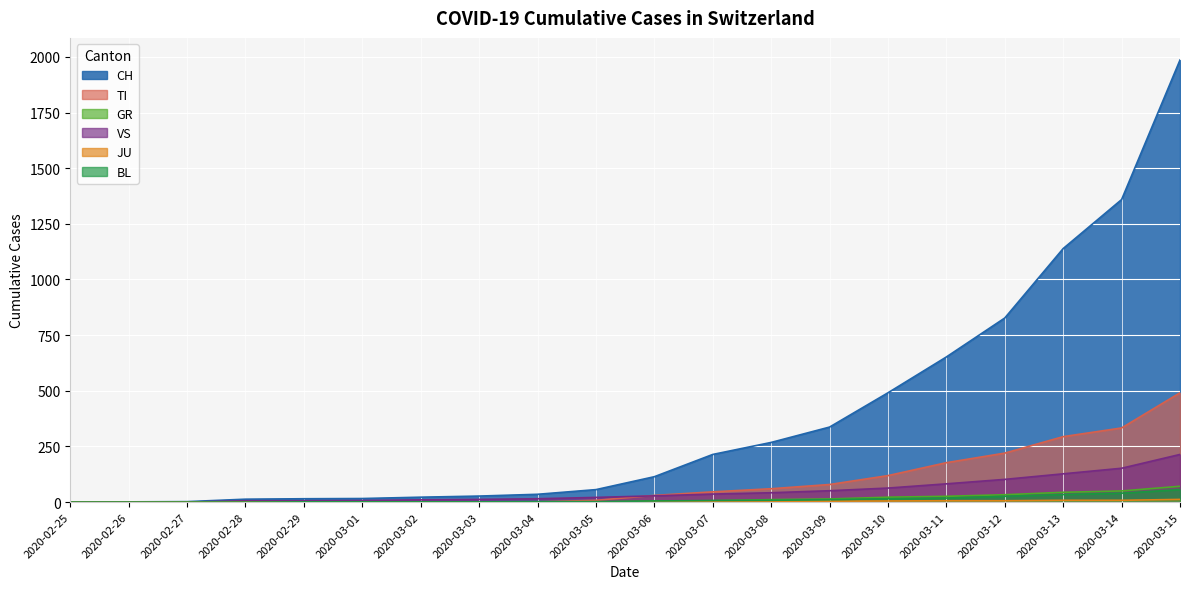

What is the label of the 2nd point from the left?

2020-02-26